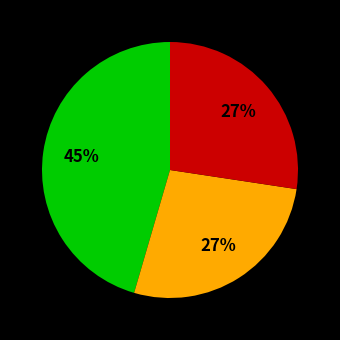

To the nearest percent, what is the average slice percentage?

33%